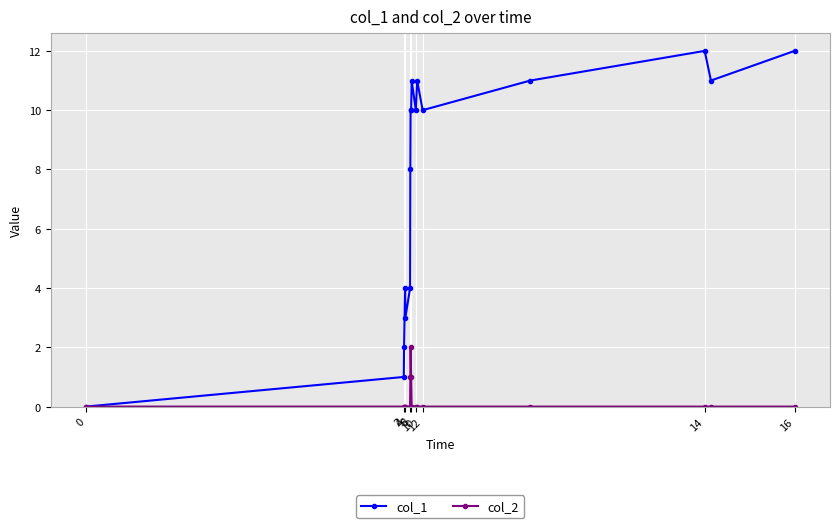

Is this an area chart (filled region under the line)?

No